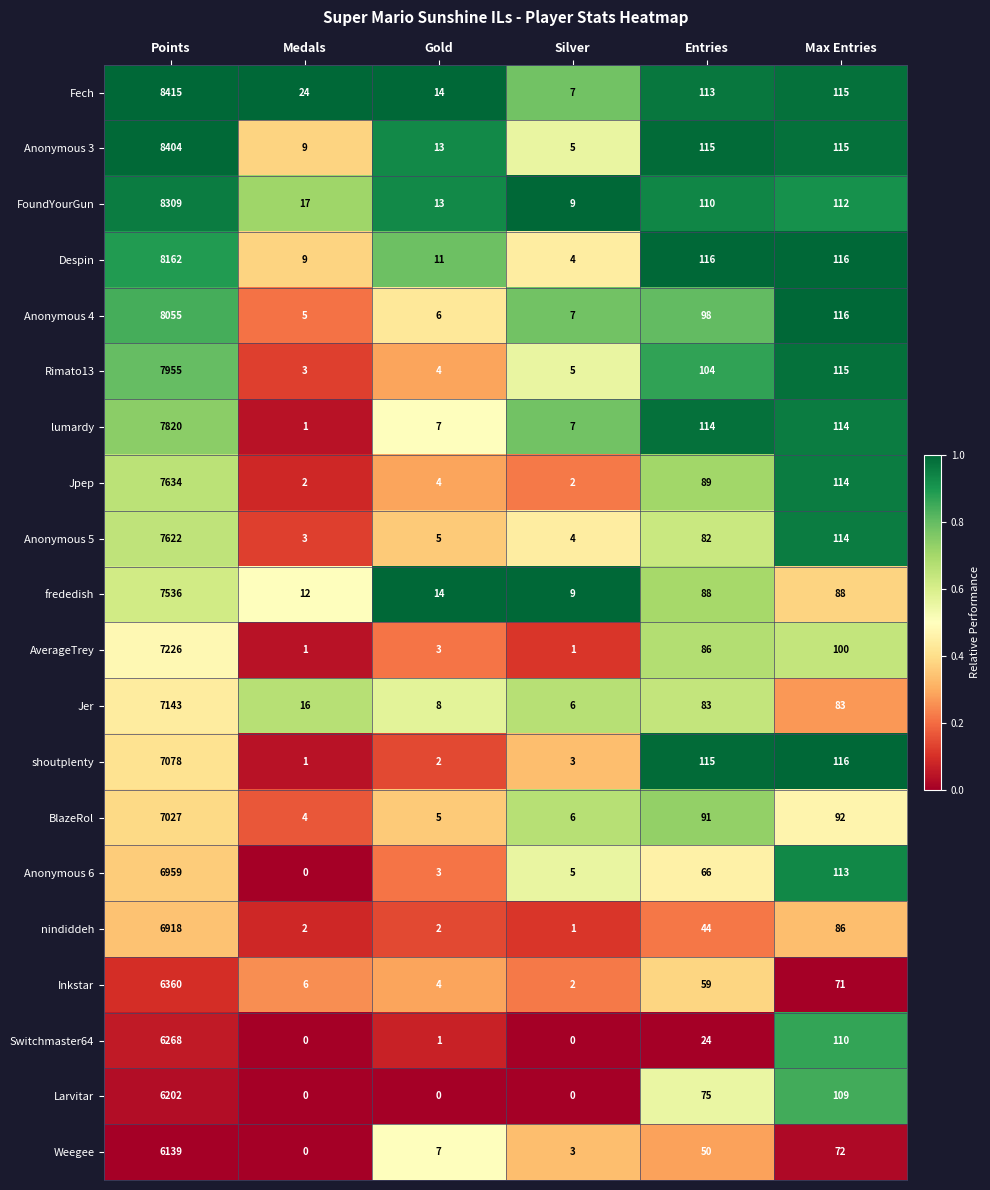

What is the sum of all Anonymous 6 values?

7146